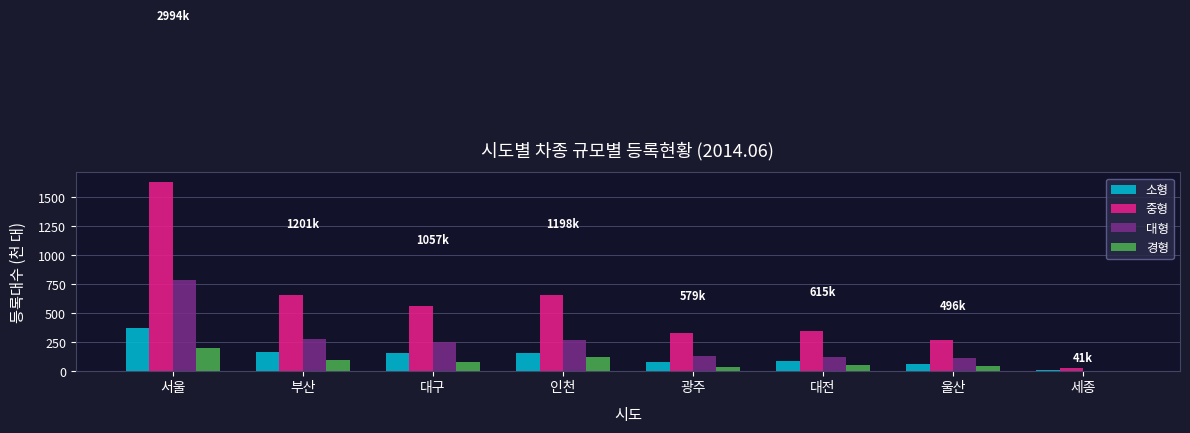

Which series has the largest total across all categories?

중형